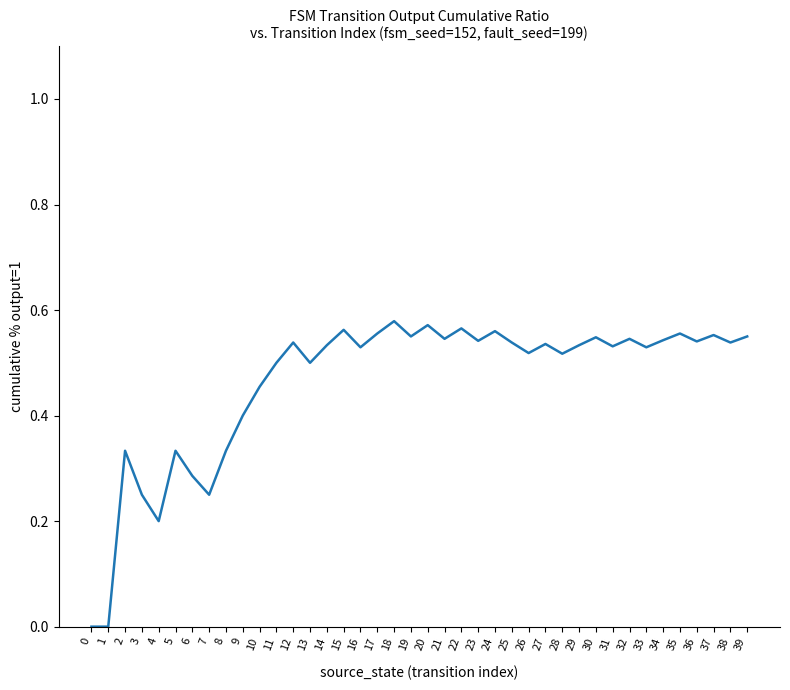

The chart shows a value of 0.5 at 26. True or false?

True